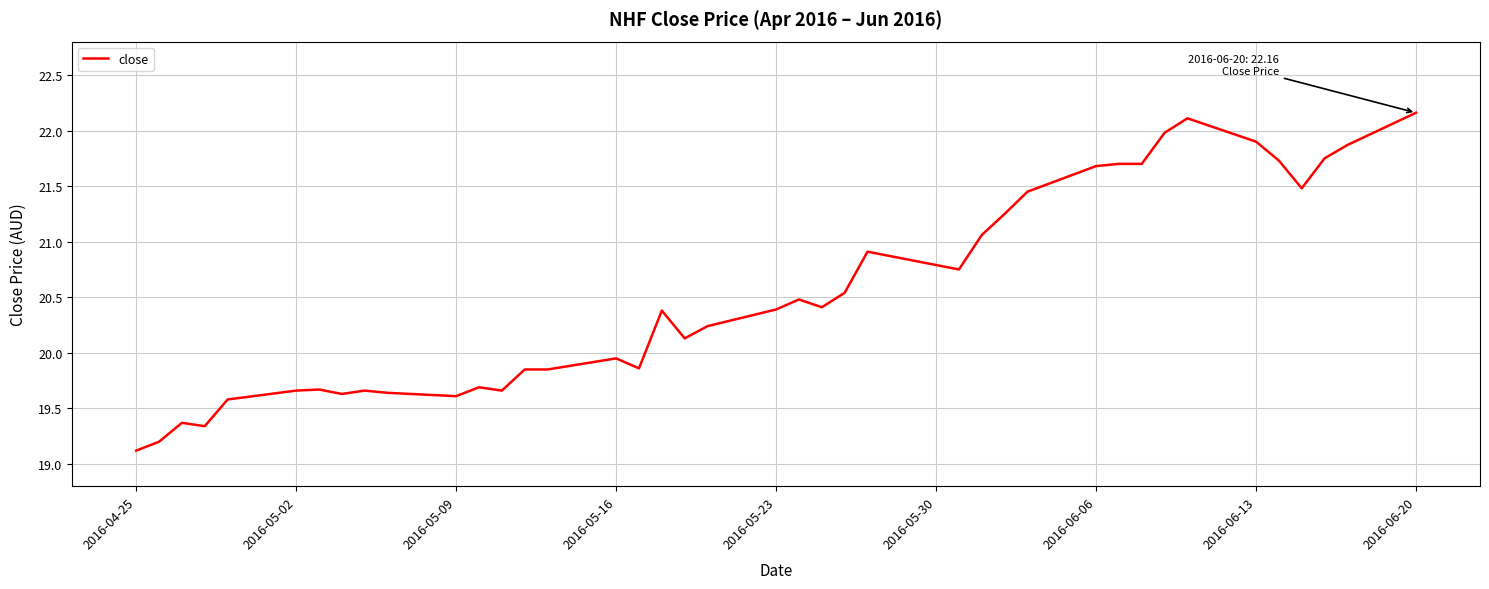

True or false: the data has more than 2 interior local peaks.

True